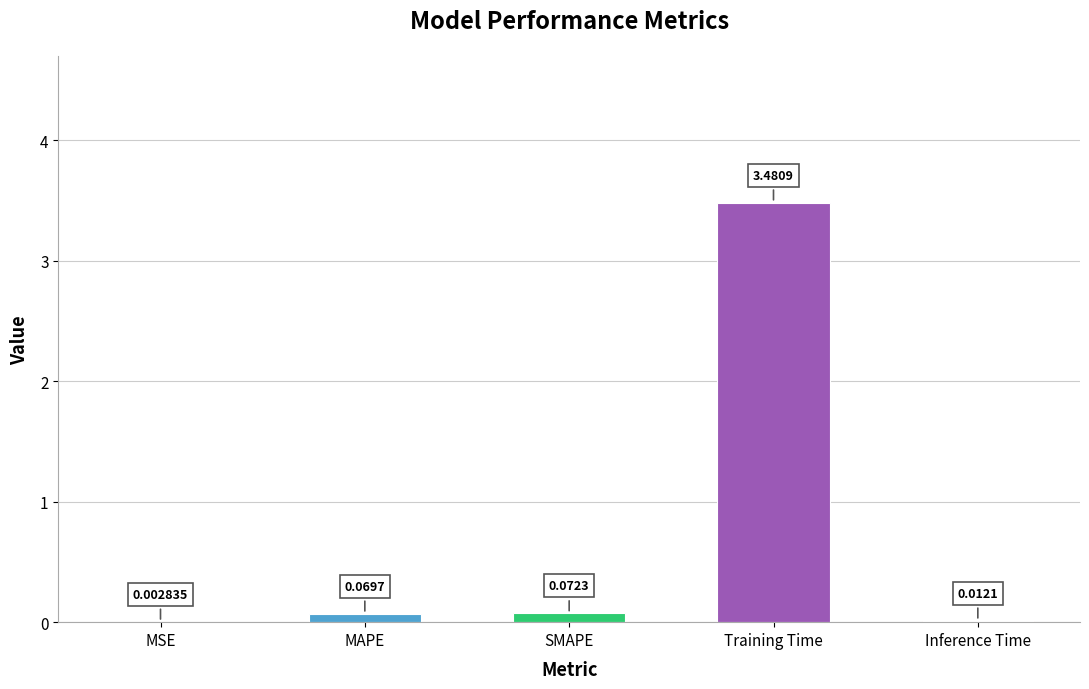

What is the sum of all values?

3.6